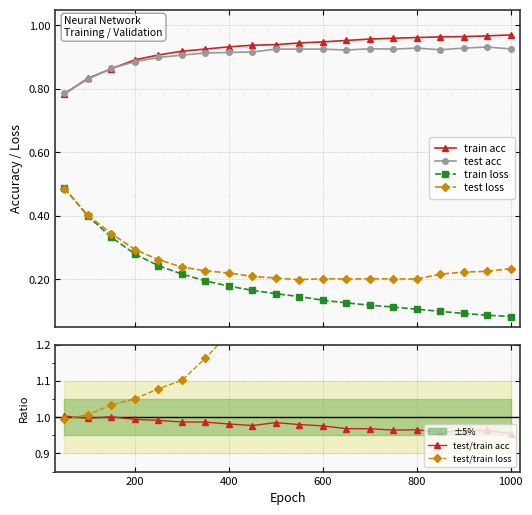

Which series ends up on top after the final intersection of test/train loss and test/train acc?

test/train loss